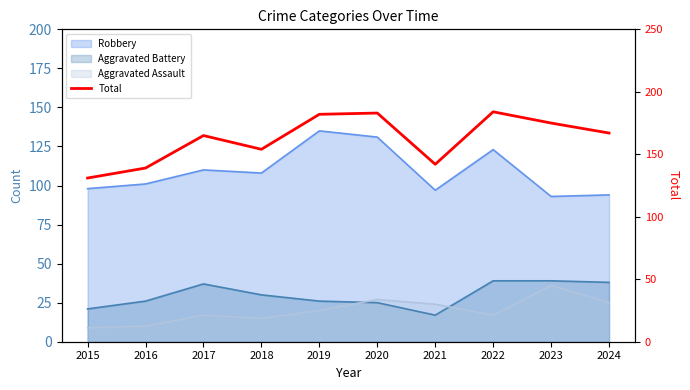

Which label corresponds to the largest value in the chart?

2022